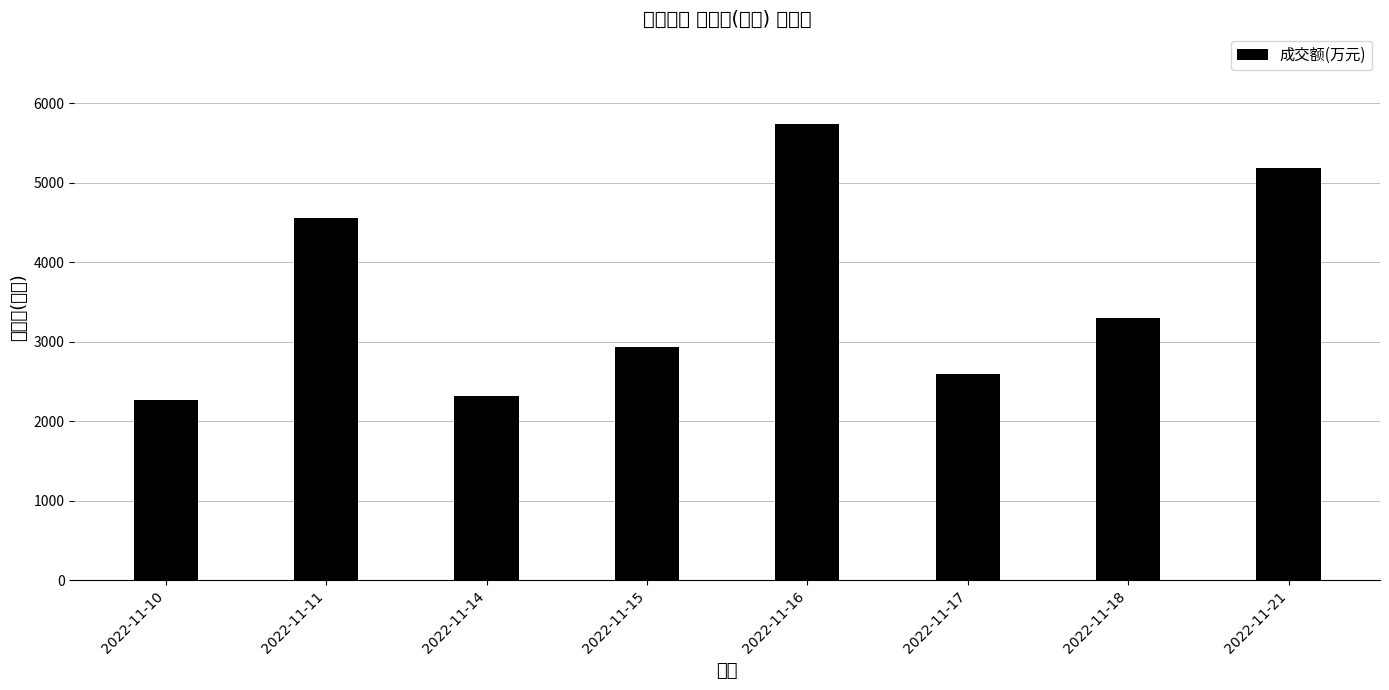

Which has a higher value, 2022-11-11 or 2022-11-10?

2022-11-11